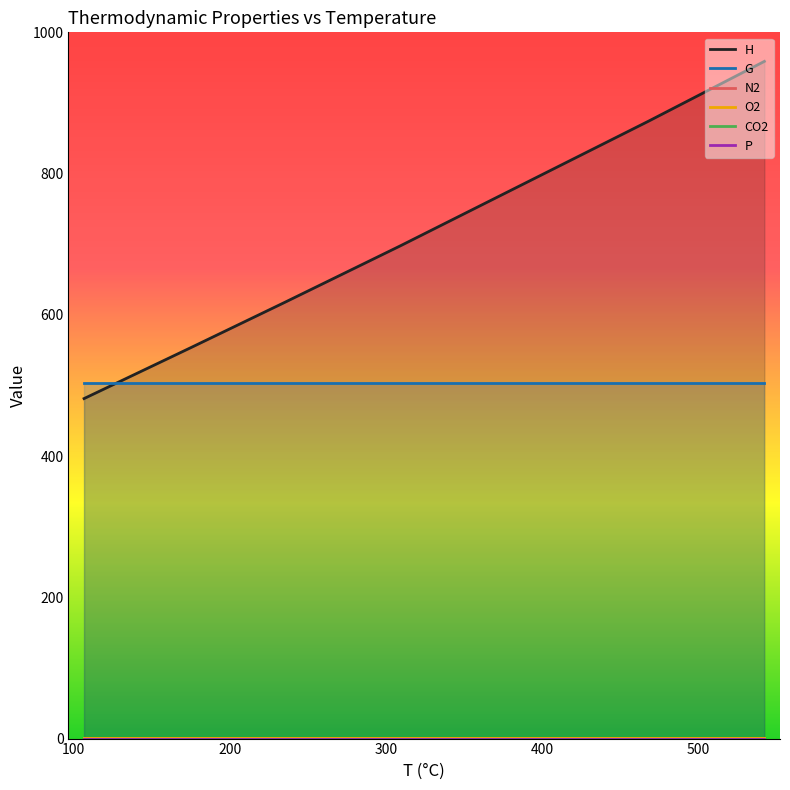

Between 100 and 500, which series saw the biggest shift?

H